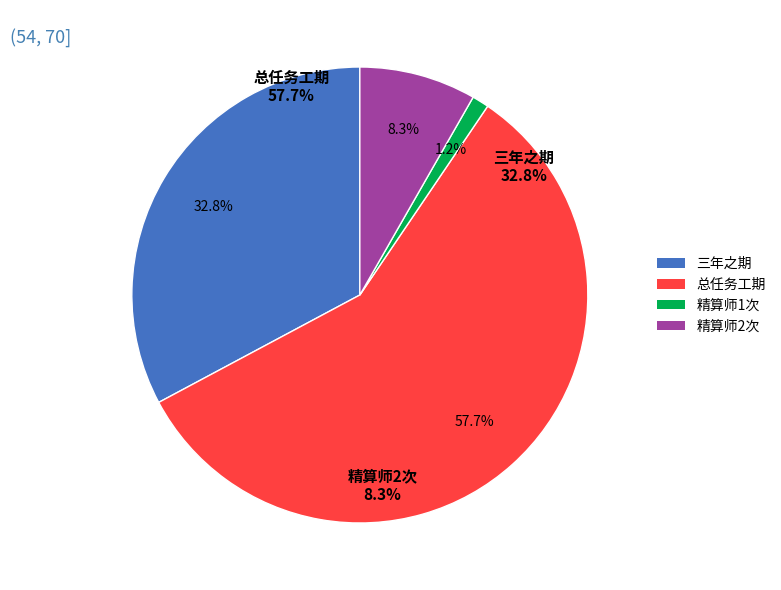

What percentage is the 精算师1次 slice, to the nearest percent?

1%